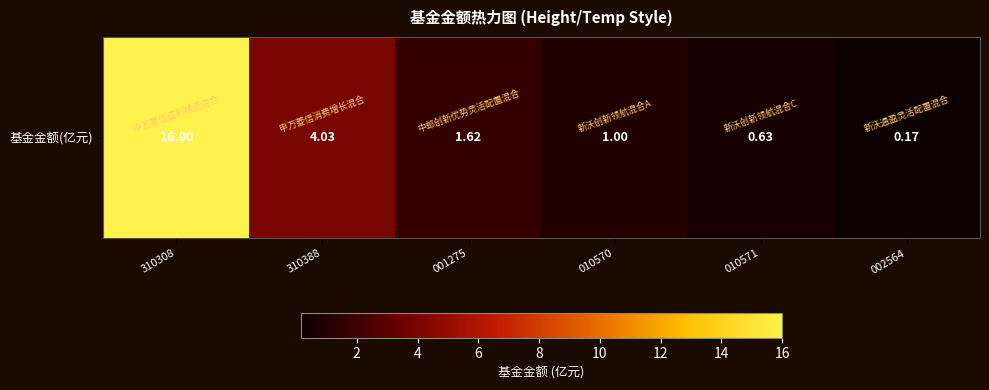

What is the average value?

3.9